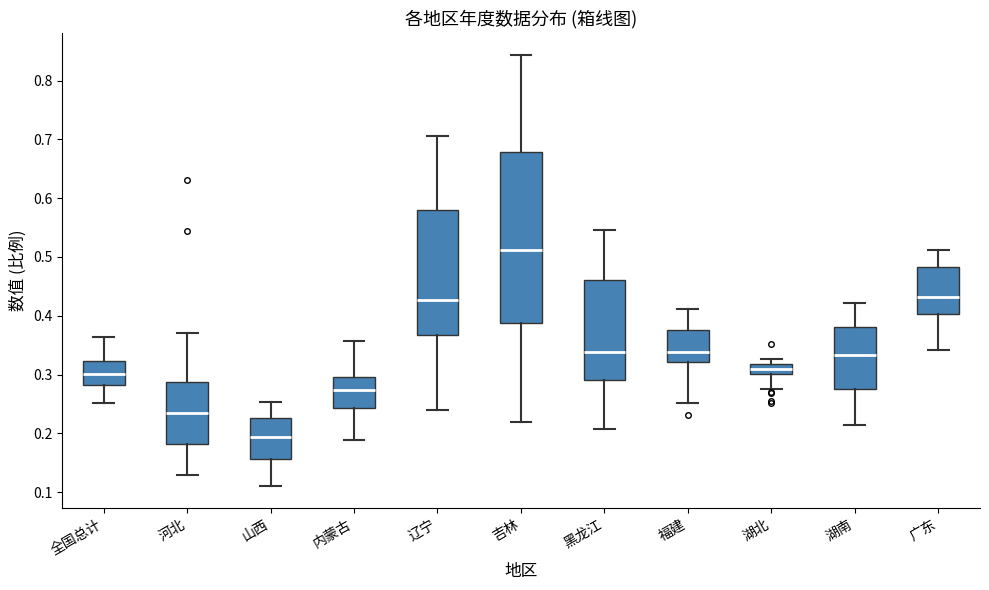

Where does the median line of the box for 内蒙古 sit on the y-axis? The values are not printed on the chart, so give them approximately, as read against the axis.

0.27